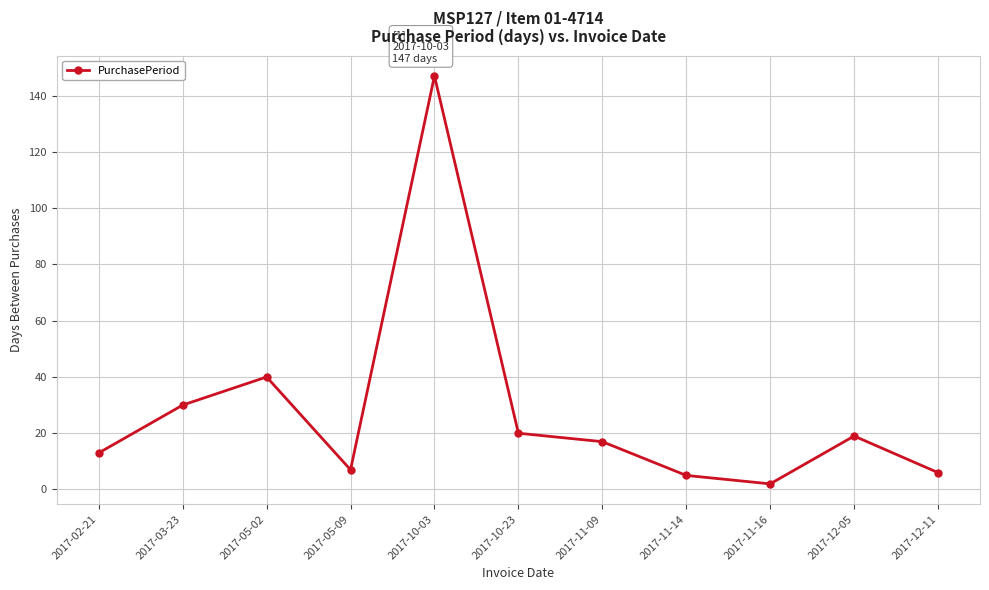

Reading left to right, what are all the values shown in this chart?

13	30	40	7	147	20	17	5	2	19	6